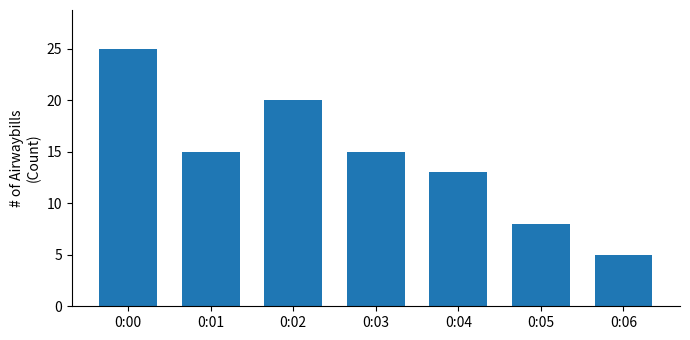

Which category has the highest value across all series?

0:00